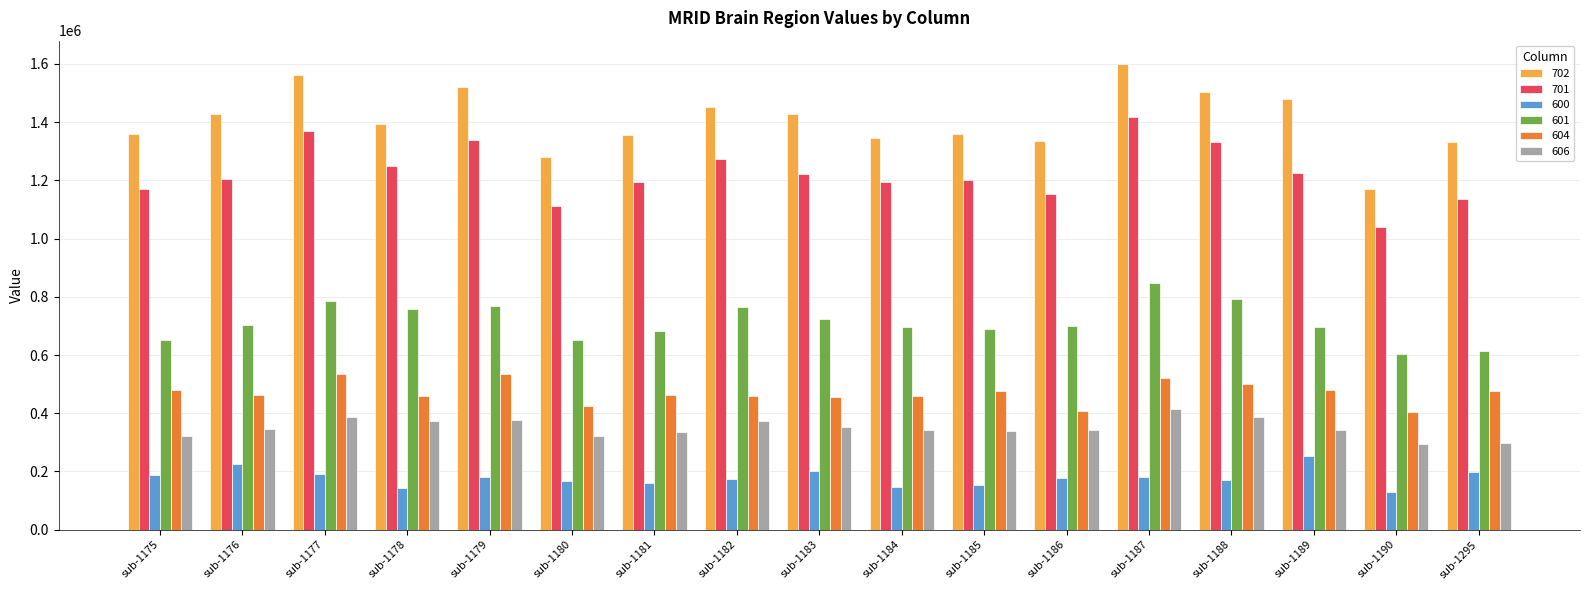

Which series has the largest total across all categories?

702